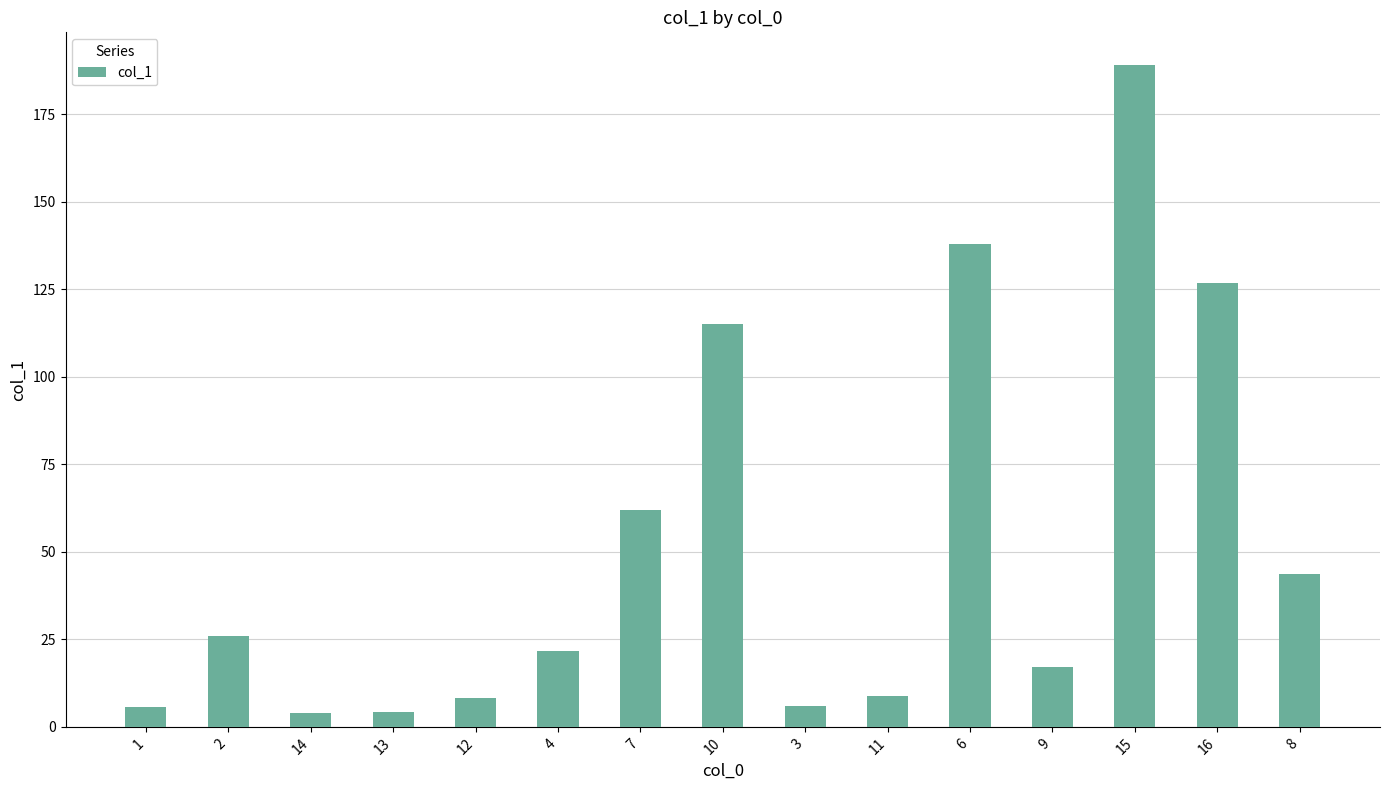

What is the change in value from 2 to 15?

+162.9